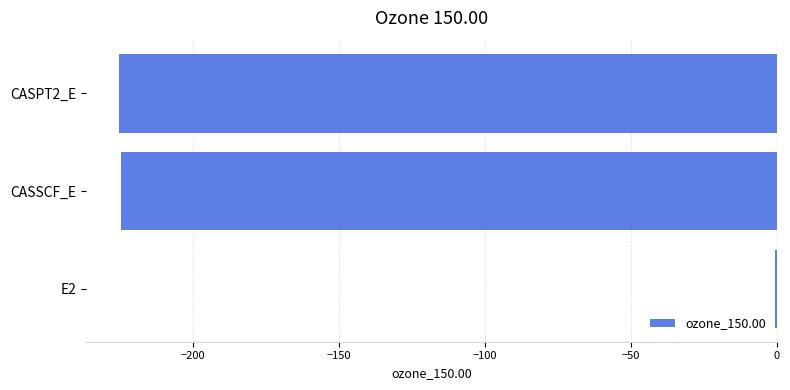

What is the sum of all values?

-450.5